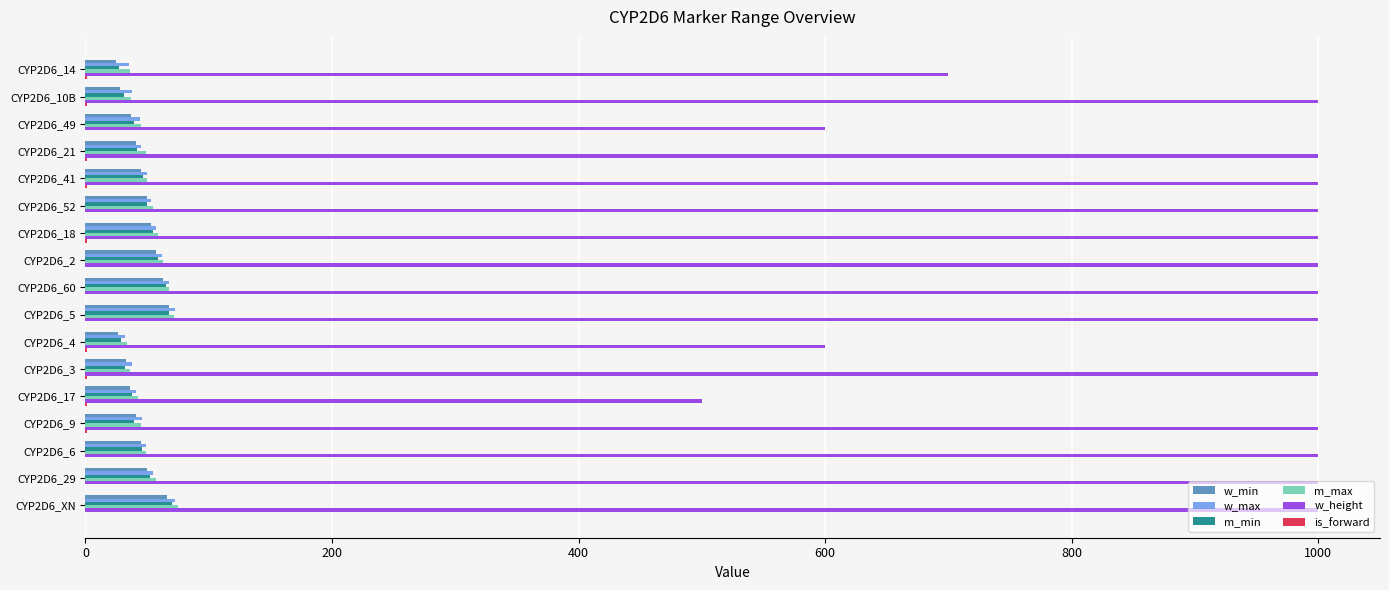

Which series has the largest range (max minus min)?

w_height